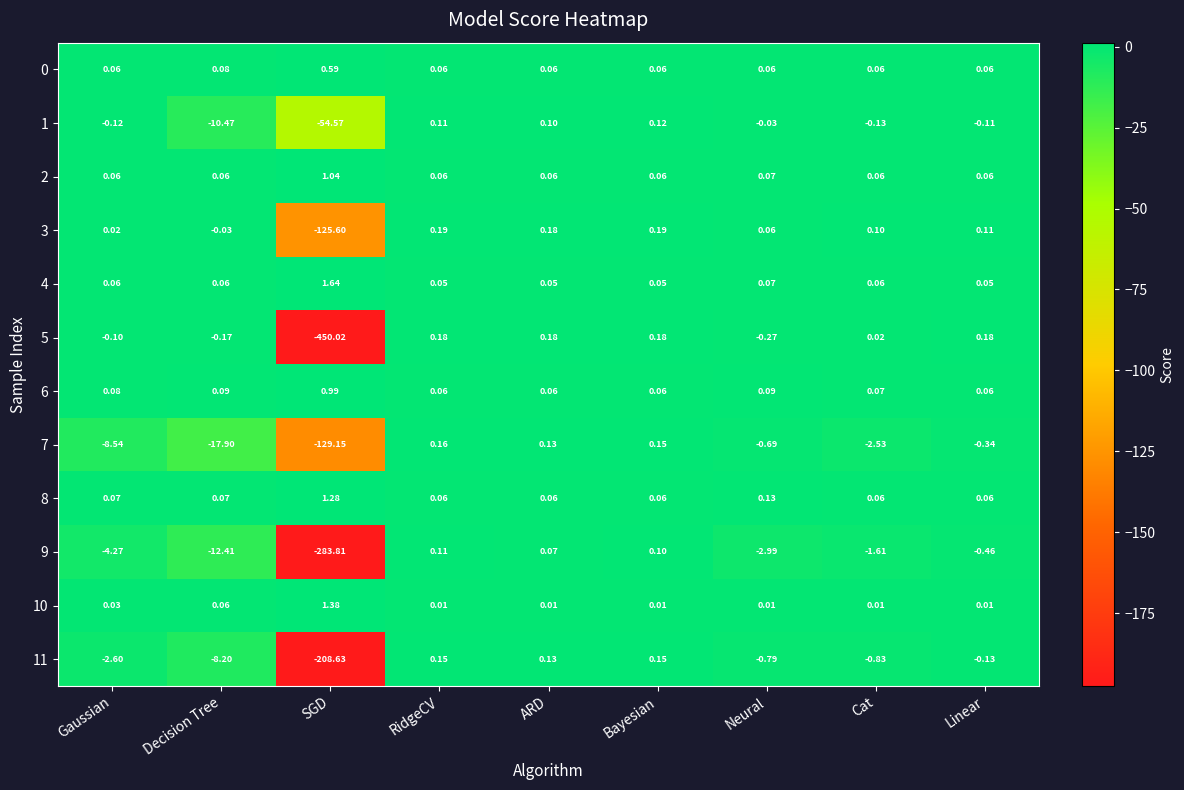

Where is 1 nearest to the value -27?

Decision Tree